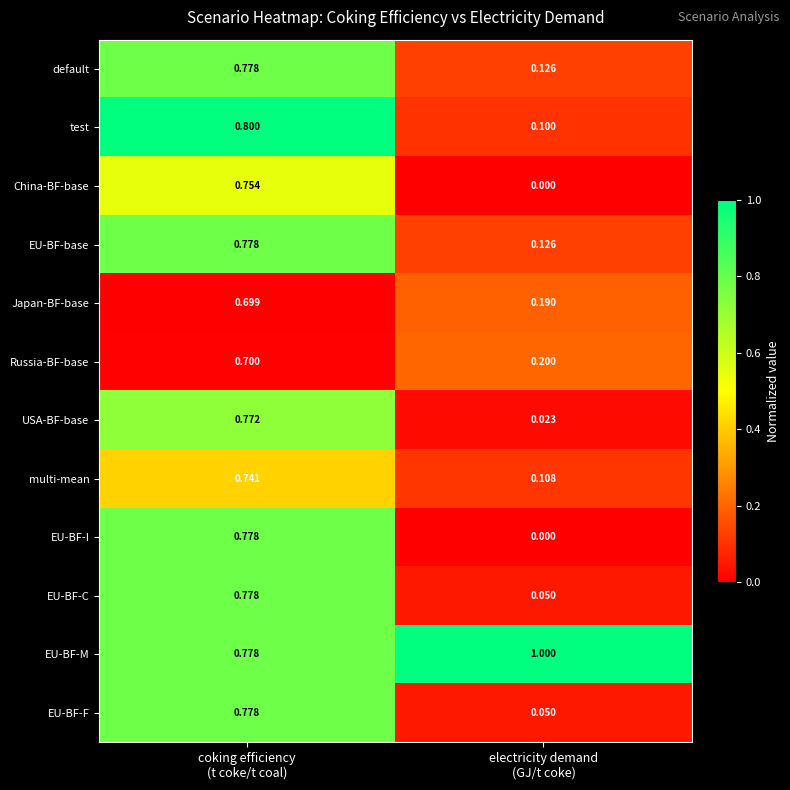

Which series has the widest spread of values?

EU-BF-I